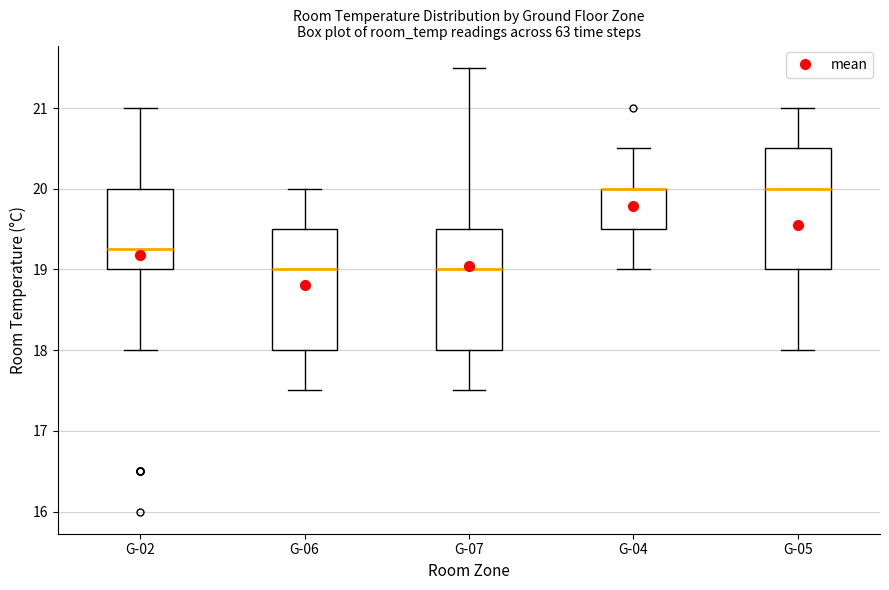

Reading left to right, transcribe this box plot: for each box, give where its median line is, the range the box spans, and where its two whiskers end, as read against the y-axis. The values are not printed on the chart, so give them approximately, as read against the axis.

G-02: median 19.3, box 19.0 to 20.0, whiskers 18.0 to 21.0
G-06: median 19.0, box 18.0 to 19.5, whiskers 17.5 to 20.0
G-07: median 19.0, box 18.0 to 19.5, whiskers 17.5 to 21.5
G-04: median 20.0 (drawn on the box's upper edge), box 19.5 to 20.0, whiskers 19.0 to 20.5
G-05: median 20.0, box 19.0 to 20.5, whiskers 18.0 to 21.0